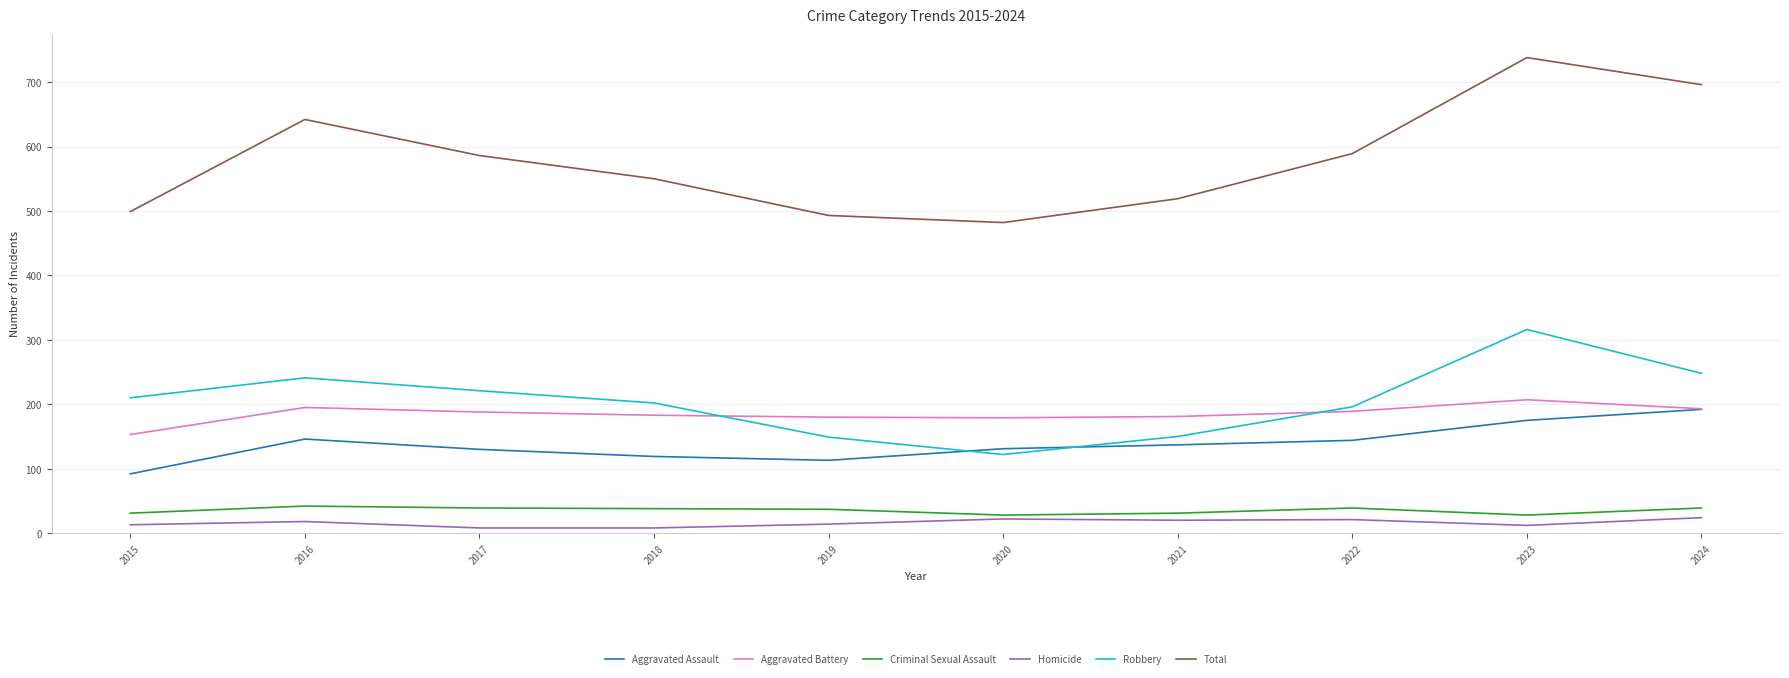

What is the highest value of the Robbery series?

316